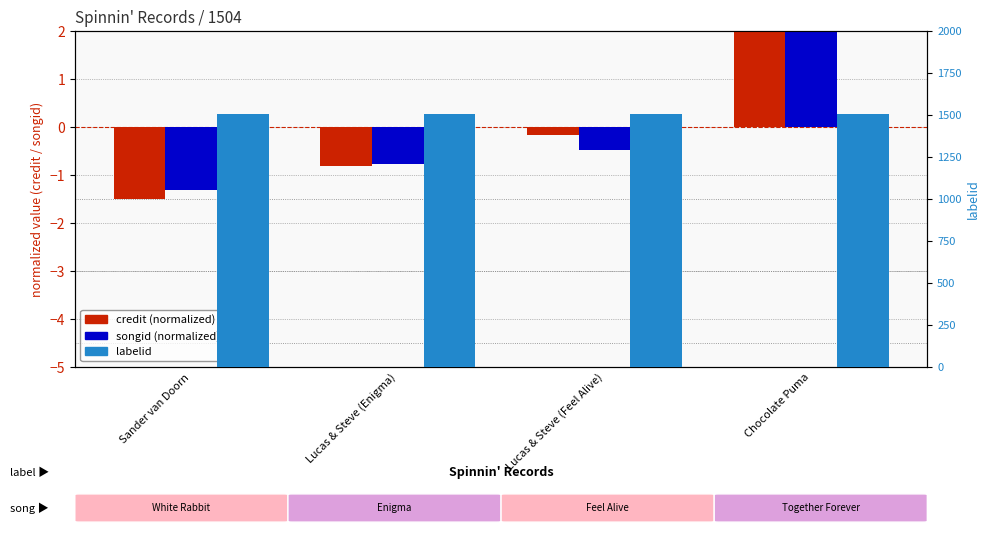

At which label is credit closest to 0?

Lucas & Steve (Feel Alive)